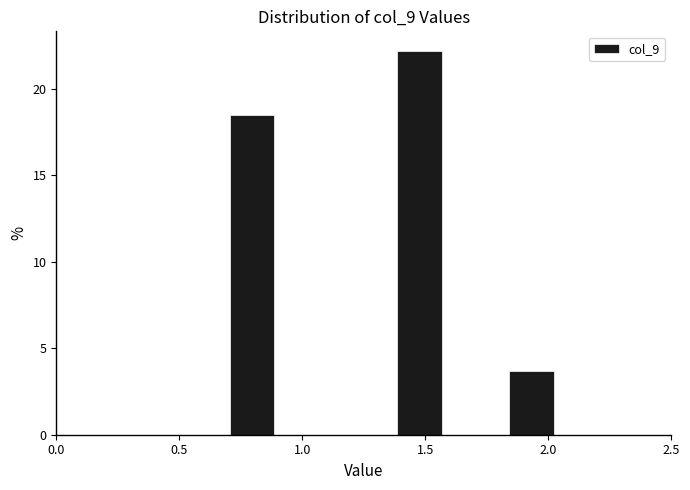

How tall is the bar that spans 0.70 to 0.90 on the x-axis? Neither the bar edges nor the heights are printed on the chart, so give them approximately, as read against the axes.

18.5